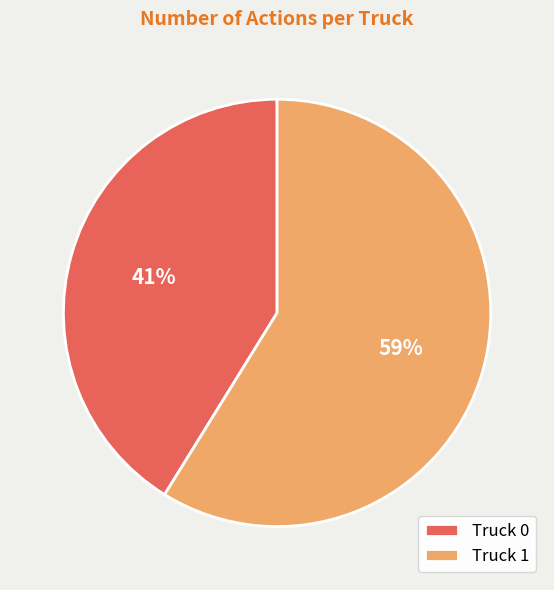

Is it true that Truck 0 is 41% of the pie?

True